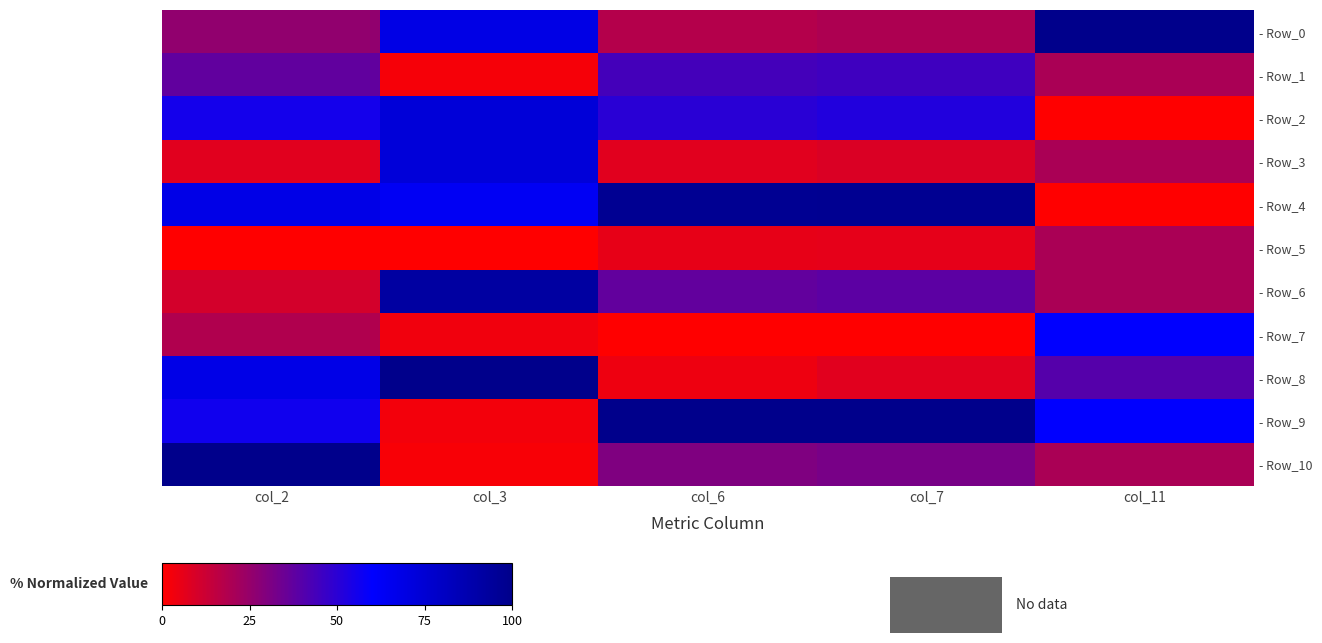

Reading left to right, what are all the values shown in this chart?

- Row_0: col_2=26.0	col_3=68.5	col_6=17.6	col_7=19.5	col_11=100.0
- Row_1: col_2=37.4	col_3=2.2	col_6=44.1	col_7=45.1	col_11=20.0
- Row_2: col_2=55.2	col_3=73.2	col_6=50.4	col_7=52.2	col_11=0.0
- Row_3: col_2=7.1	col_3=72.8	col_6=7.2	col_7=8.6	col_11=20.0
- Row_4: col_2=68.1	col_3=63.6	col_6=97.1	col_7=97.6	col_11=0.0
- Row_5: col_2=0.0	col_3=0.0	col_6=5.7	col_7=6.0	col_11=20.0
- Row_6: col_2=10.3	col_3=92.1	col_6=36.9	col_7=38.3	col_11=20.0
- Row_7: col_2=18.4	col_3=3.2	col_6=0.0	col_7=0.0	col_11=60.0
- Row_8: col_2=68.3	col_3=100.0	col_6=4.0	col_7=7.1	col_11=40.0
- Row_9: col_2=56.2	col_3=3.1	col_6=100.0	col_7=100.0	col_11=60.0
- Row_10: col_2=100.0	col_3=1.8	col_6=30.4	col_7=31.8	col_11=20.0